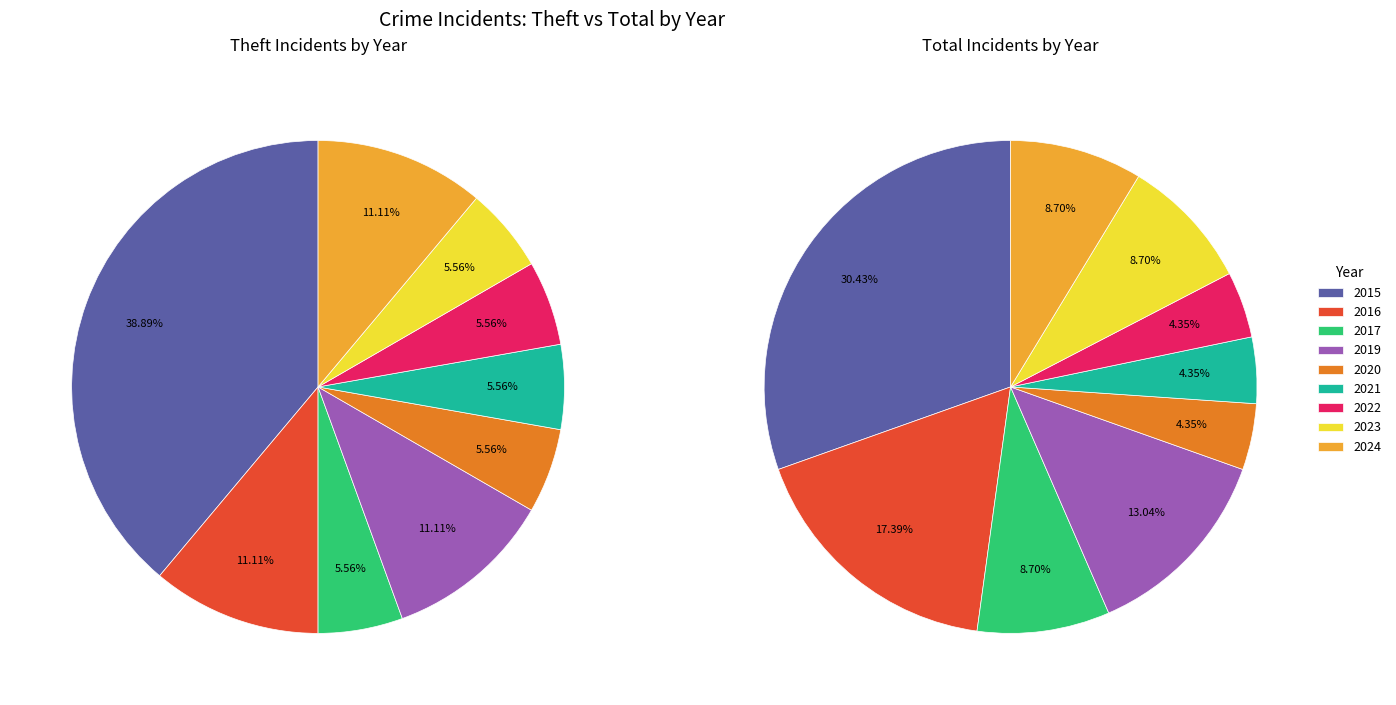

True or false: 2015 accounts for 39% of the total.

True